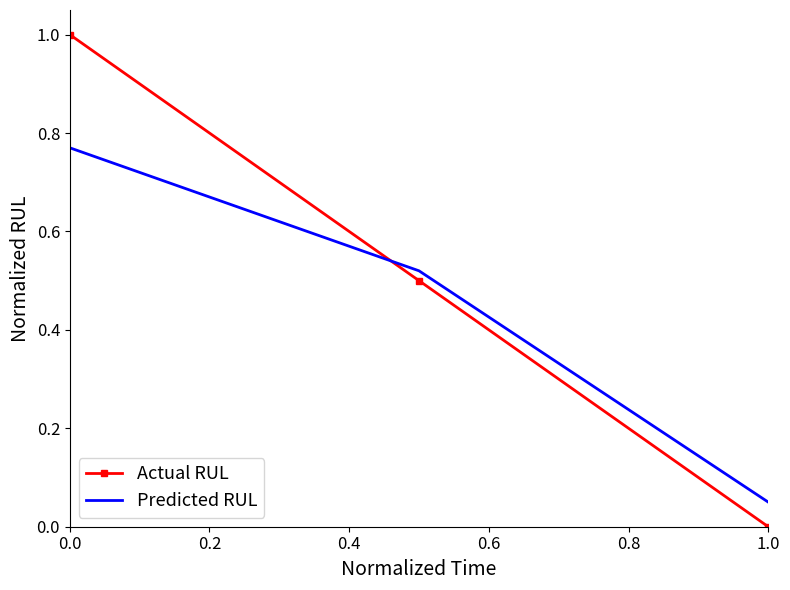

Rank the series by their maximum value, from lowest to highest.

Predicted RUL, Actual RUL